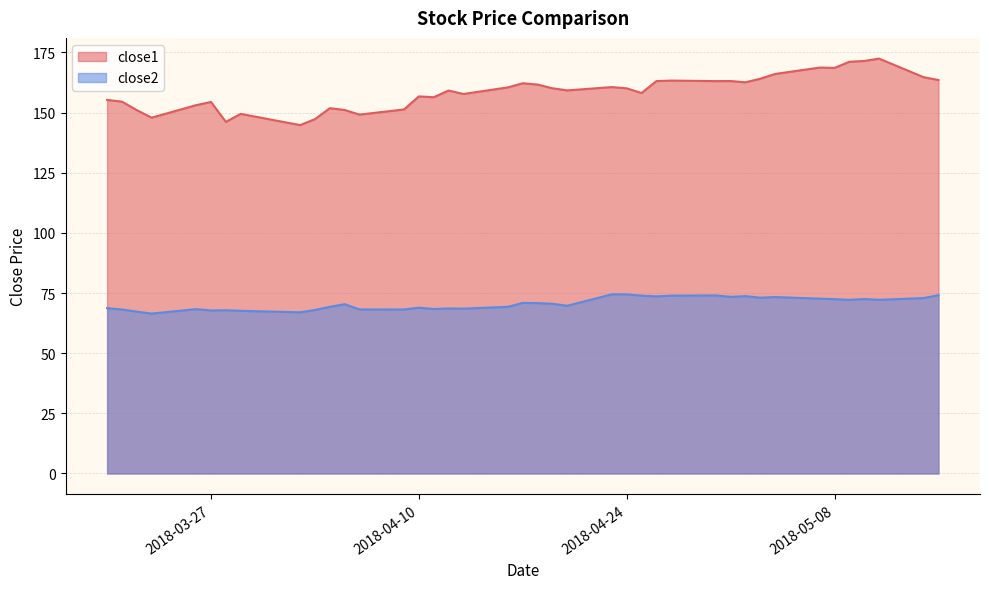

What is the label of the 25th point from the left?

2018-04-24